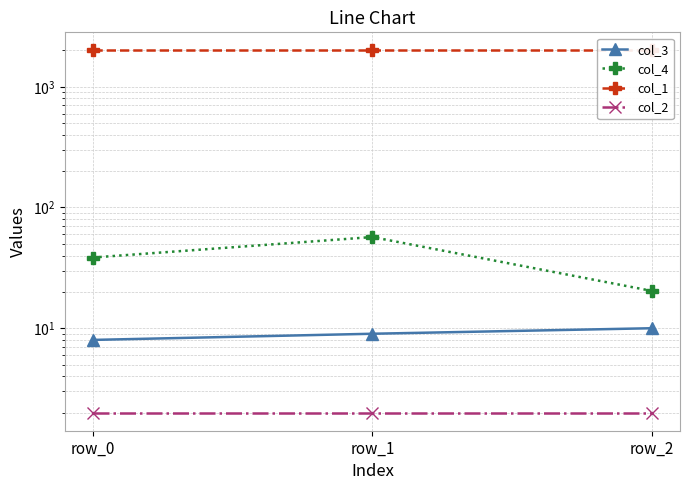

Does the chart have visible grid lines?

Yes